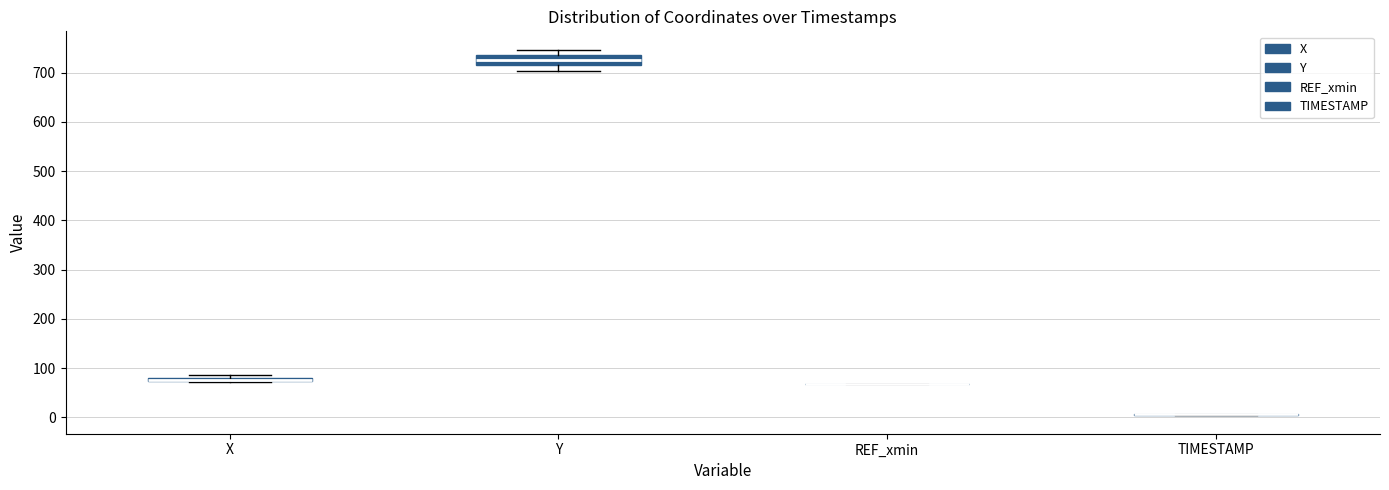

Which box is the tallest, from its lower edge to its upper edge?

Y